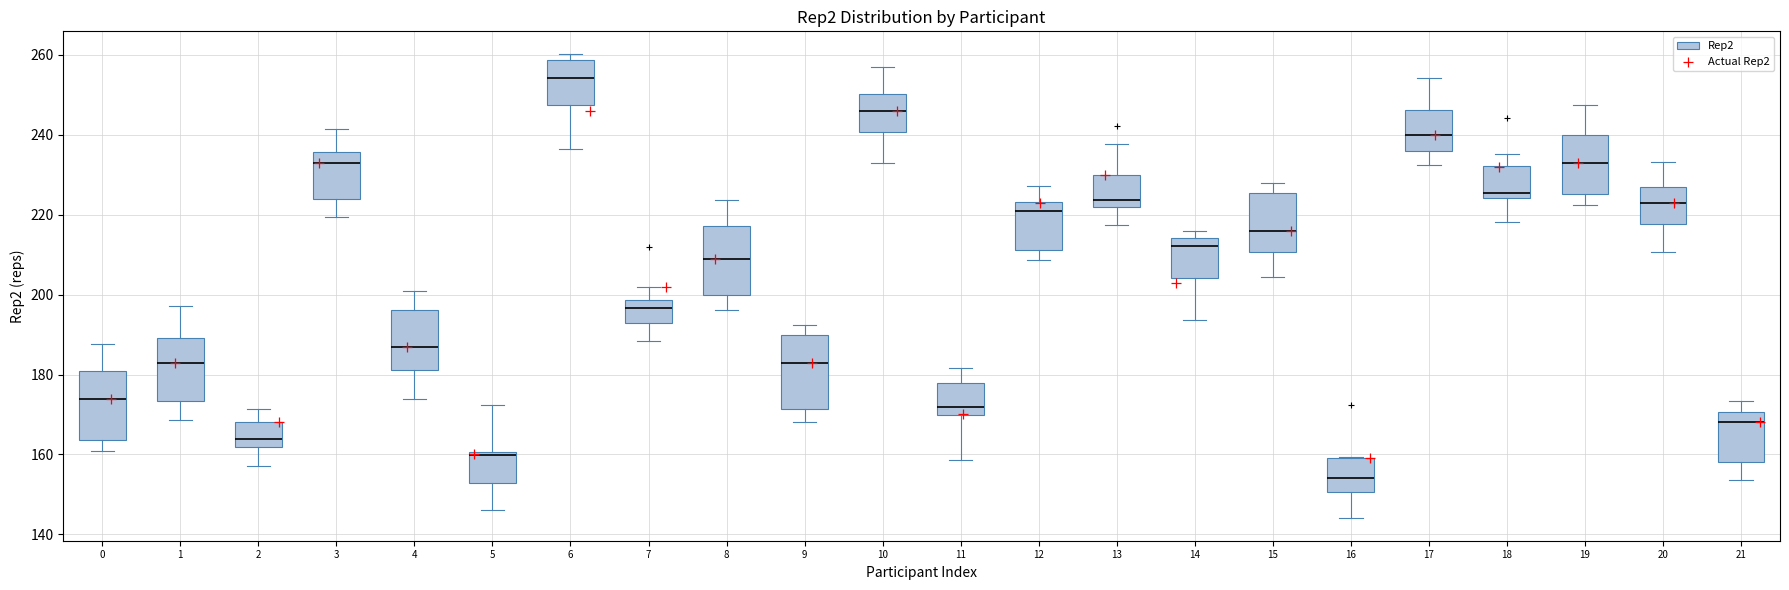

Reading left to right, transcribe this box plot: for each box, give where its median line is, the range the box spans, and where its two whiskers end, as read against the y-axis. The values are not printed on the chart, so give them approximately, as read against the axis.

0: median 174, box 164 to 180, whiskers 160 to 188
1: median 184, box 174 to 190, whiskers 168 to 198
2: median 164, box 162 to 168, whiskers 158 to 172
3: median 234, box 224 to 236, whiskers 220 to 242
4: median 188, box 182 to 196, whiskers 174 to 200
5: median 160 (just below the box's upper edge), box 152 to 160, whiskers 146 to 172
6: median 254, box 248 to 258, whiskers 236 to 260
7: median 196, box 192 to 198, whiskers 188 to 202
8: median 210, box 200 to 218, whiskers 196 to 224
9: median 184, box 172 to 190, whiskers 168 to 192
10: median 246, box 240 to 250, whiskers 232 to 256
11: median 172, box 170 to 178, whiskers 158 to 182
12: median 220, box 212 to 224, whiskers 208 to 228
13: median 224, box 222 to 230, whiskers 218 to 238
14: median 212, box 204 to 214, whiskers 194 to 216
15: median 216, box 210 to 226, whiskers 204 to 228
16: median 154, box 150 to 160, whiskers 144 to 160
17: median 240, box 236 to 246, whiskers 232 to 254
18: median 226, box 224 to 232, whiskers 218 to 236
19: median 234, box 226 to 240, whiskers 222 to 248
20: median 224, box 218 to 226, whiskers 210 to 234
21: median 168, box 158 to 170, whiskers 154 to 174